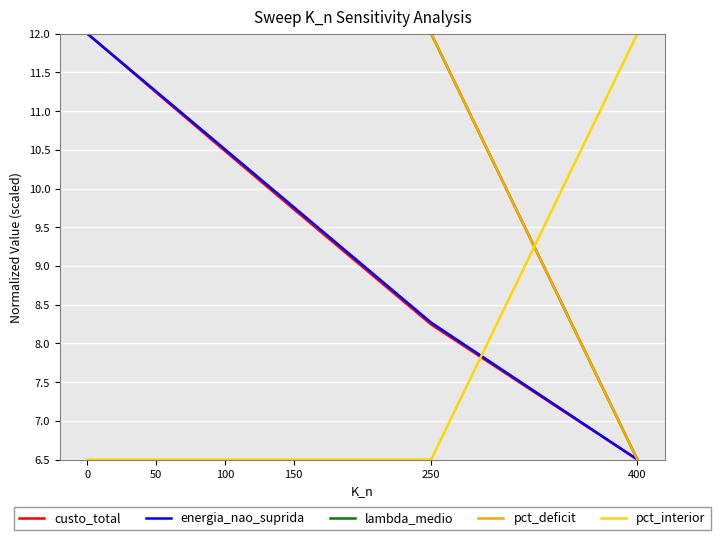

Where do custo_total and pct_interior first cross each other?

250 and 400